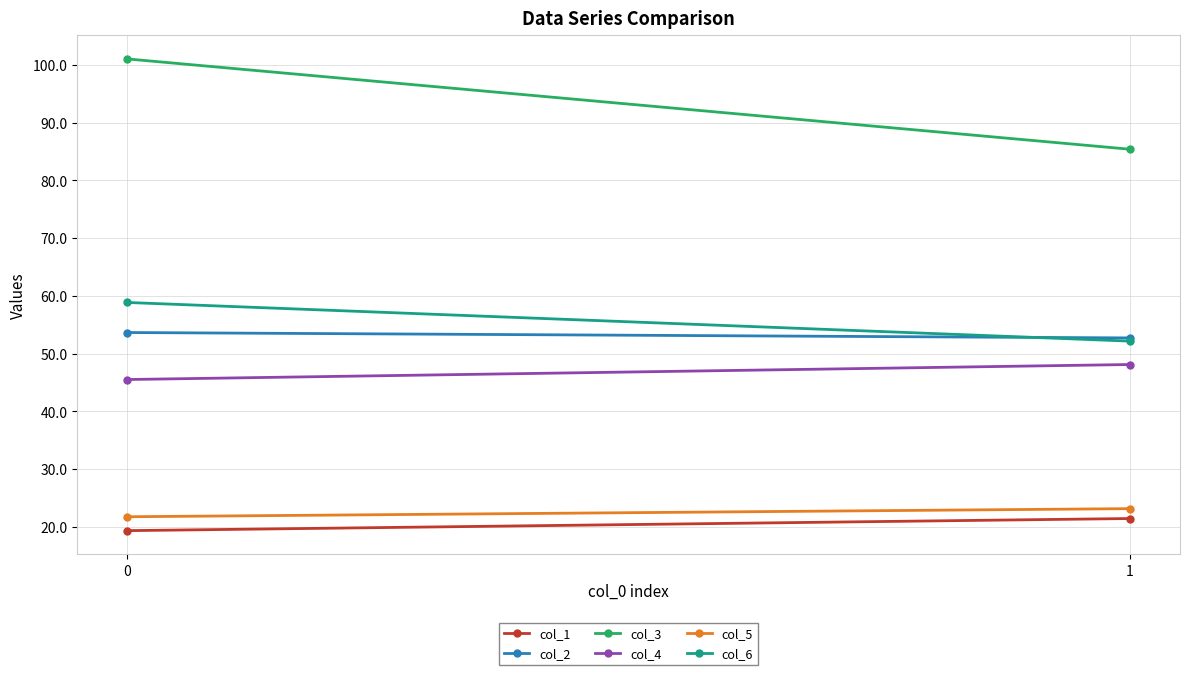

What are all the series names shown in the legend?

col_1, col_2, col_3, col_4, col_5, col_6